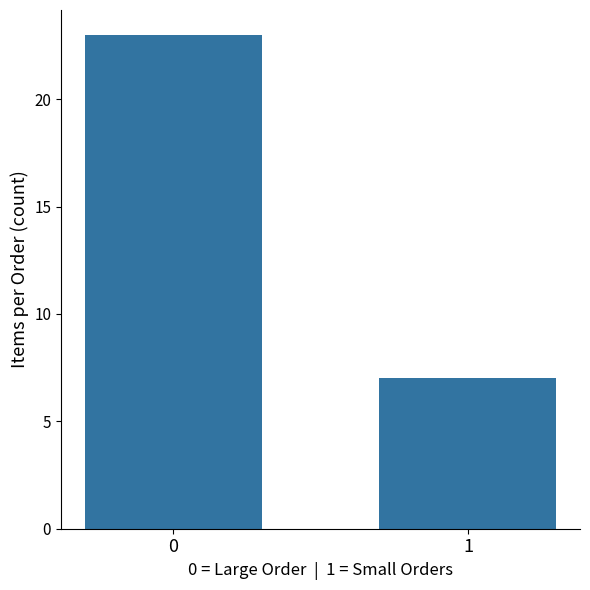

Rank the categories by value from highest to lowest.

0, 1